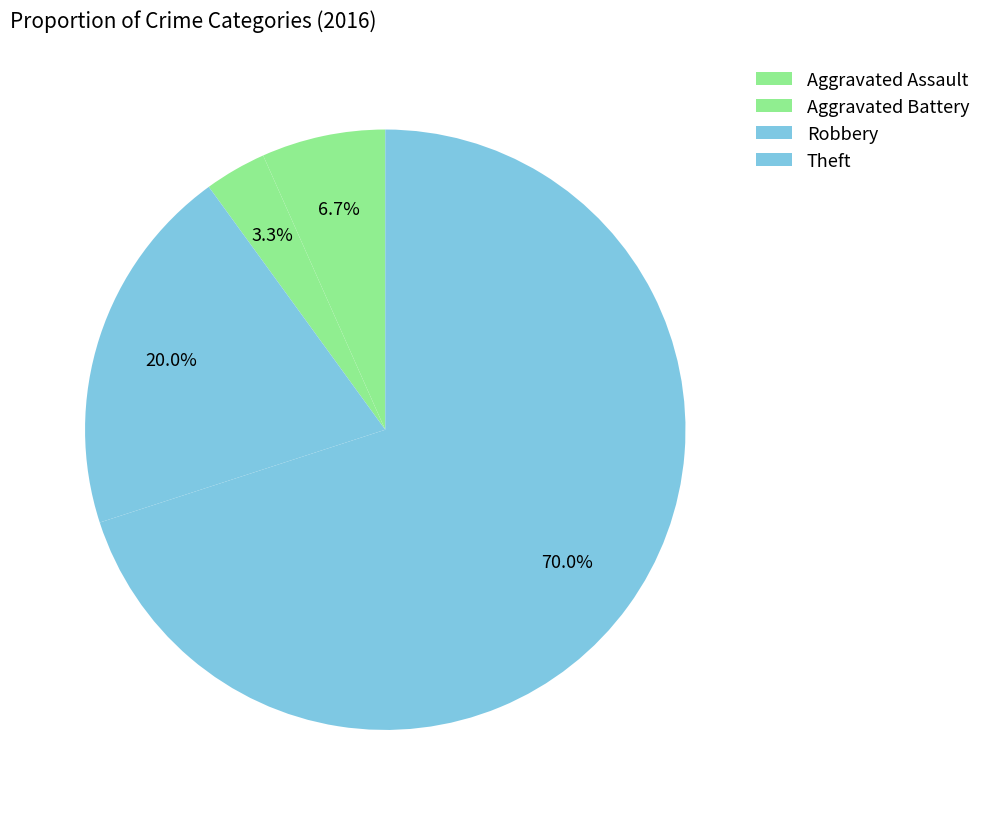

How many slices are in this pie chart?

4